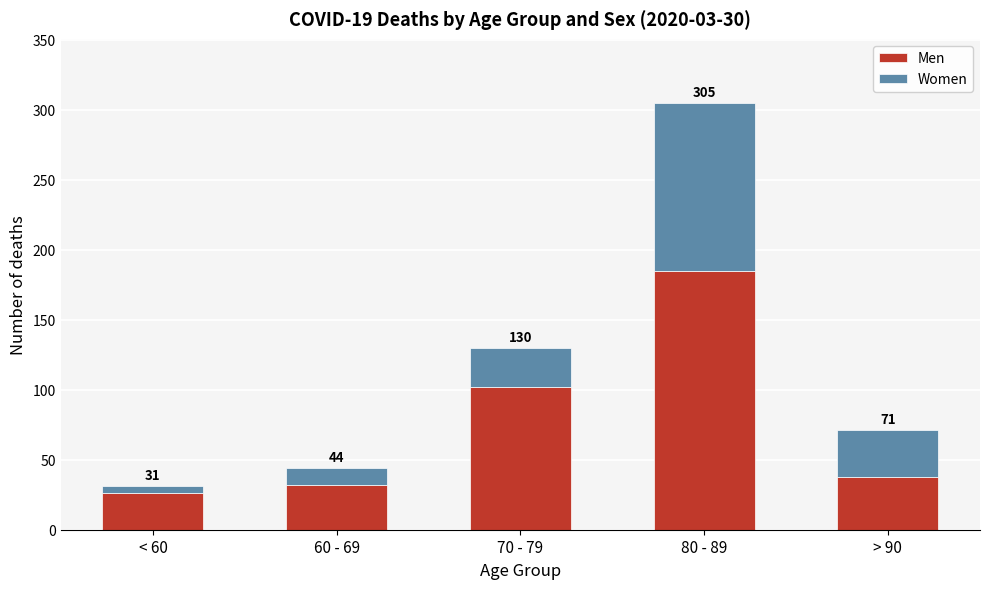

What are all the series names shown in the legend?

Men, Women